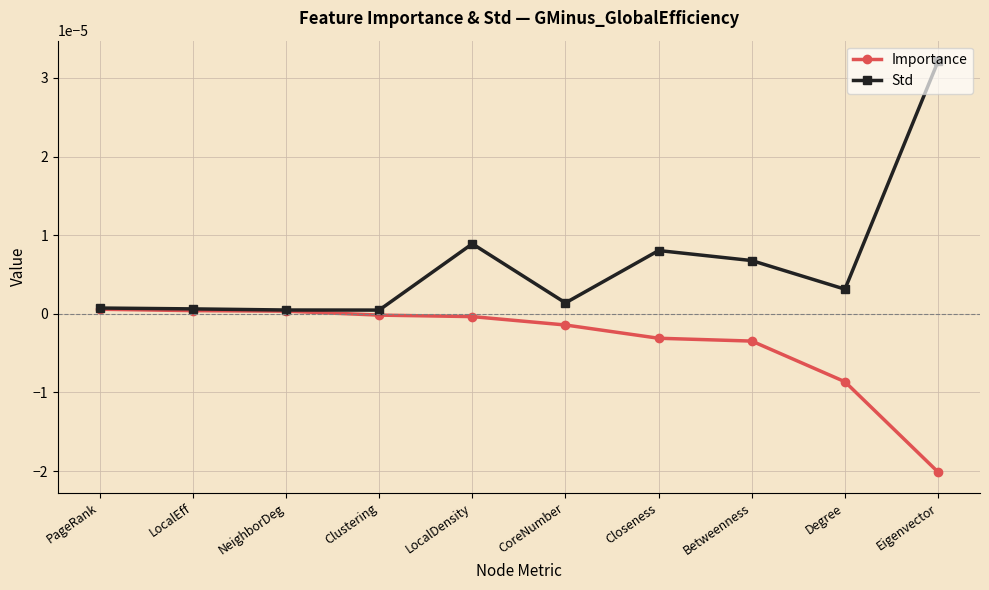

The Importance series shows -0.0 at Closeness. True or false?

True